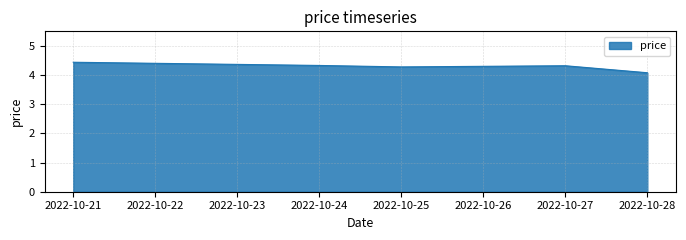

Is it true that the value at 2022-10-26 is 4.3?

True